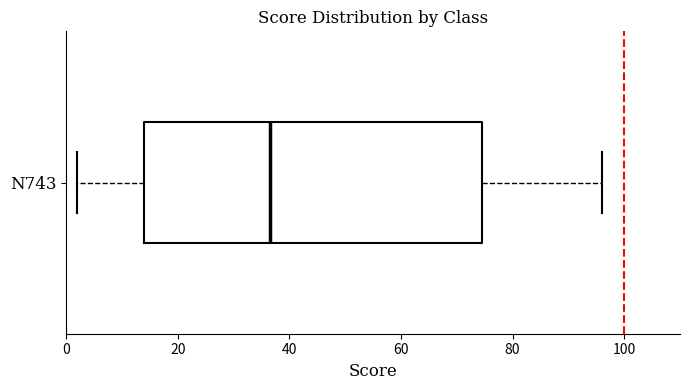

Where is the left edge of the box for N743 on the x-axis? The values are not printed on the chart, so give them approximately, as read against the axis.

14